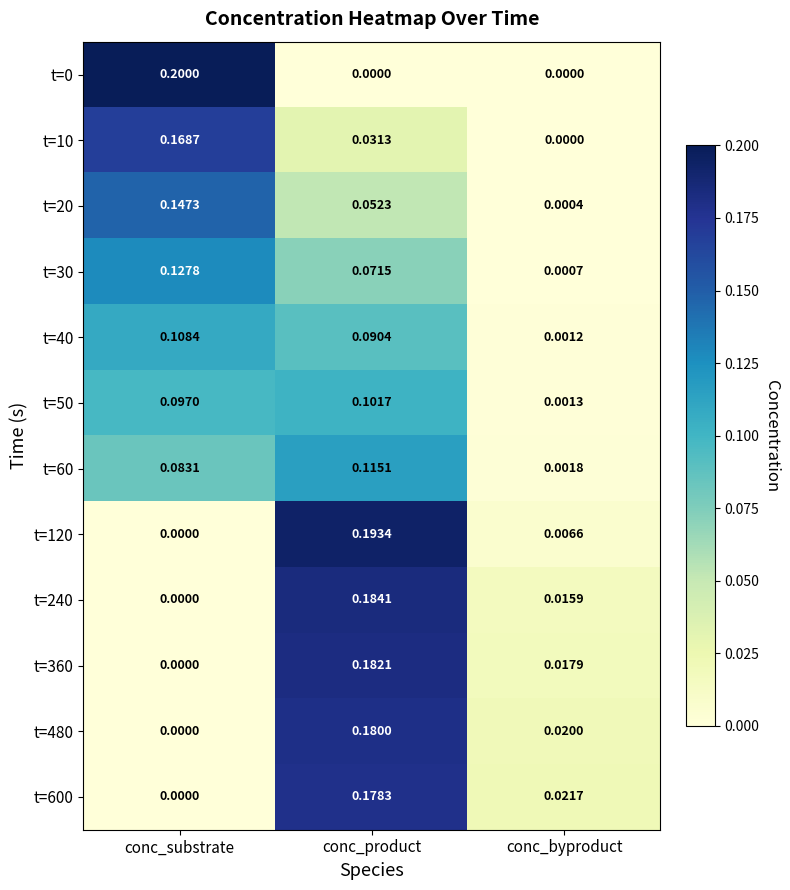

Rank the categories by t=360 value from lowest to highest.

conc_substrate, conc_byproduct, conc_product